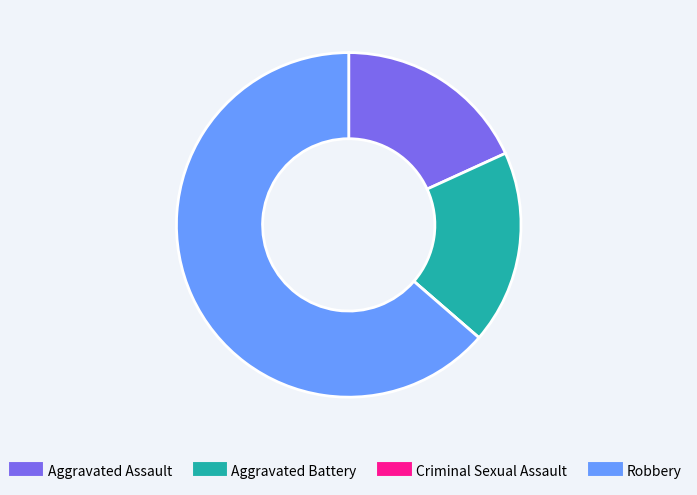

Which category has the biggest portion of the pie?

Robbery